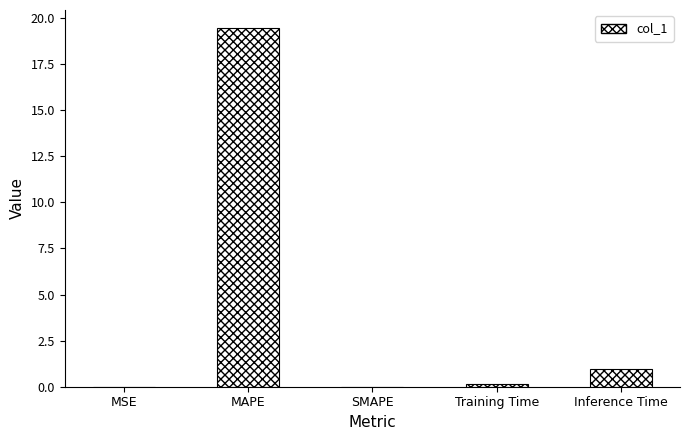

True or false: the data shows 29.3 at MAPE.

False